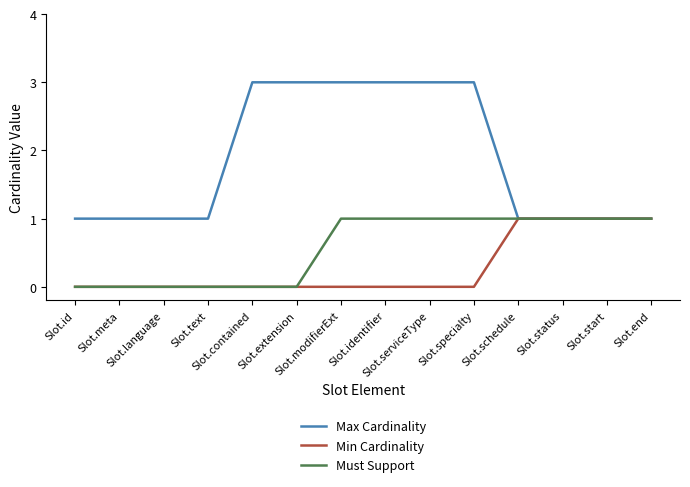

Which series has the widest spread of values?

Max Cardinality